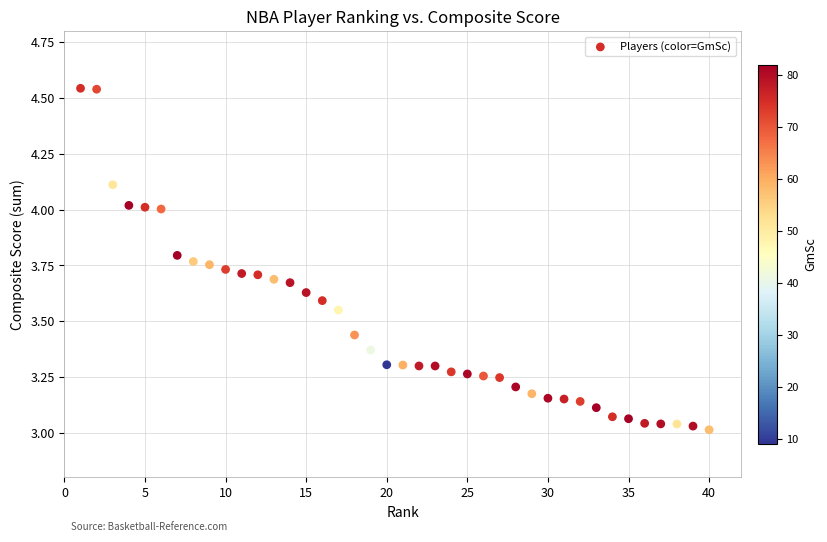

What is the range of X values (max minus min)?

39.0